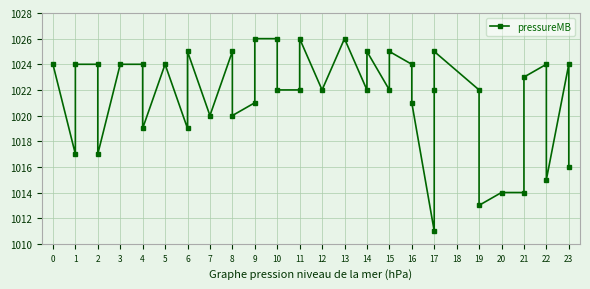

What is the minimum value shown in the chart?

1011